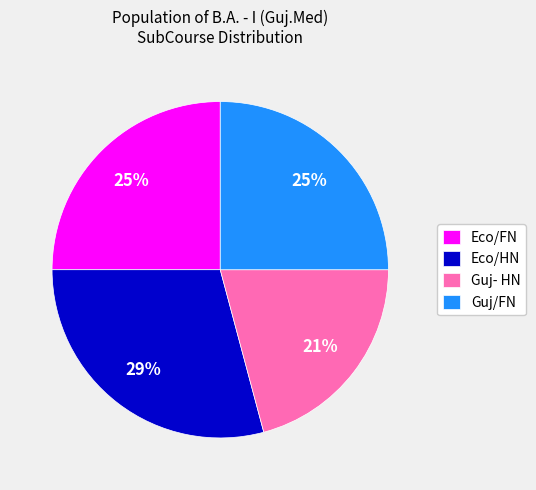

Count the number of slices in the pie.

4